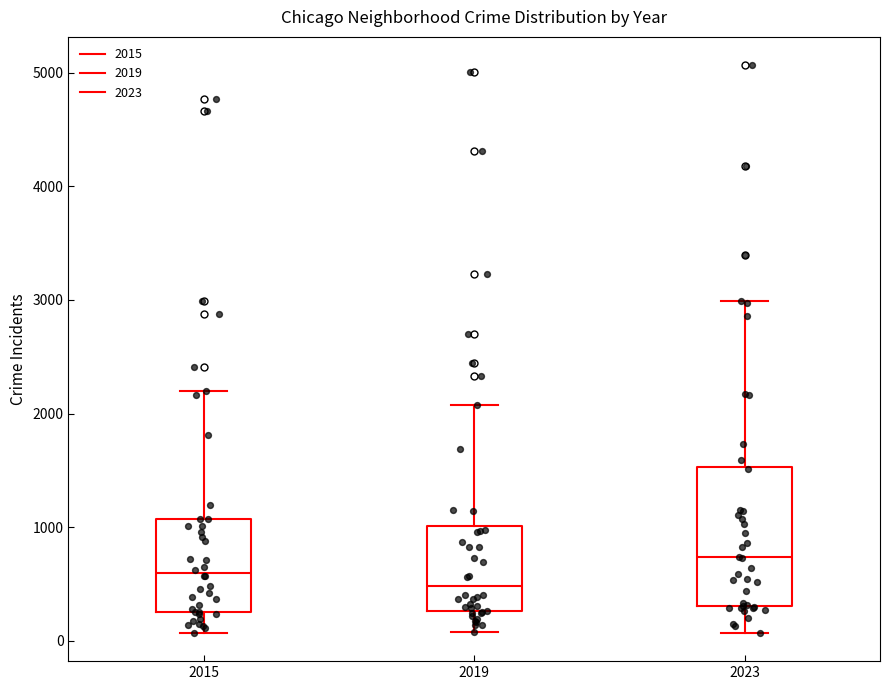

Reading left to right, read every box against the y-axis: the position of its median line, the range the box covers, and the ends of its whiskers. The values are not printed on the chart, so give them approximately, as read against the axis.

2015: median 600, box 300 to 1100, whiskers 100 to 2200
2019: median 500, box 300 to 1000, whiskers 100 to 2100
2023: median 700, box 300 to 1500, whiskers 100 to 3000